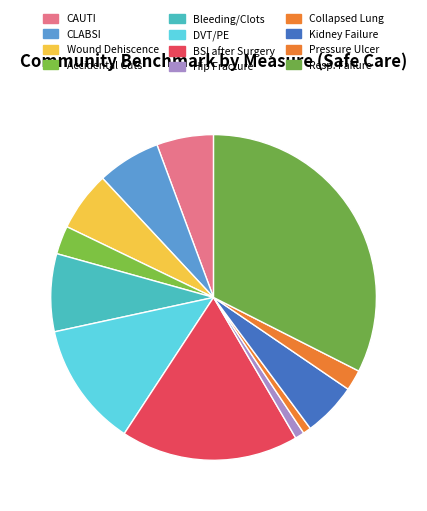

How many slices are in this pie chart?

12